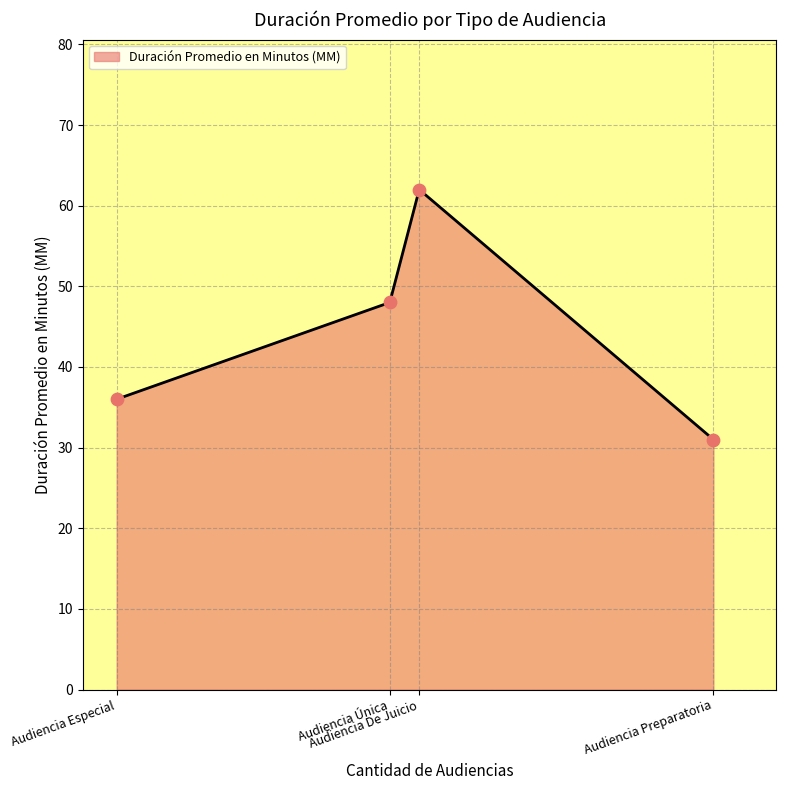

What is the change in value from Audiencia Especial to Audiencia Única?

+12